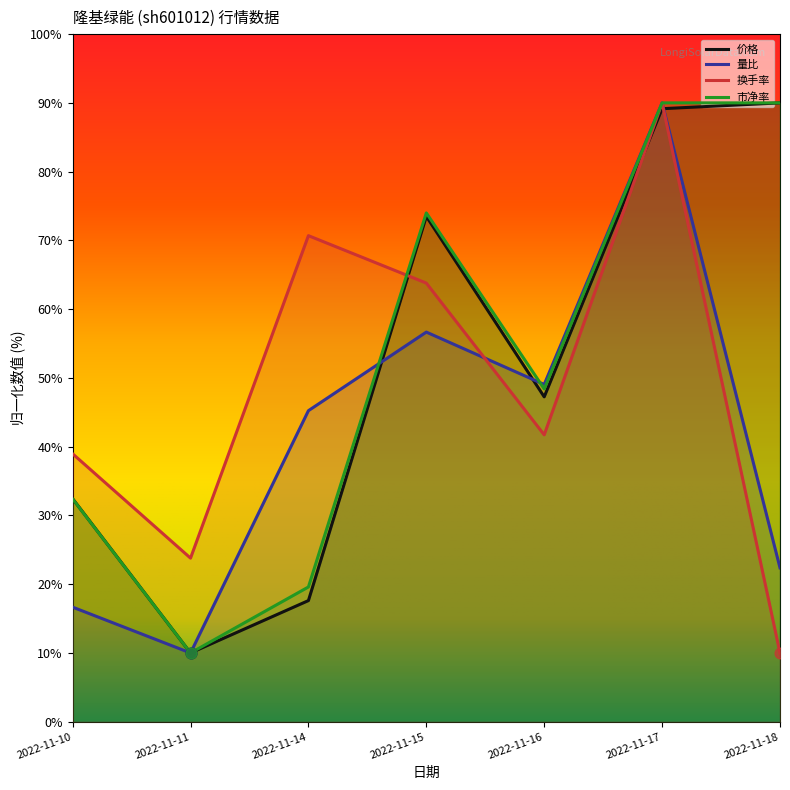

Which series contains the lowest Y value?

价格